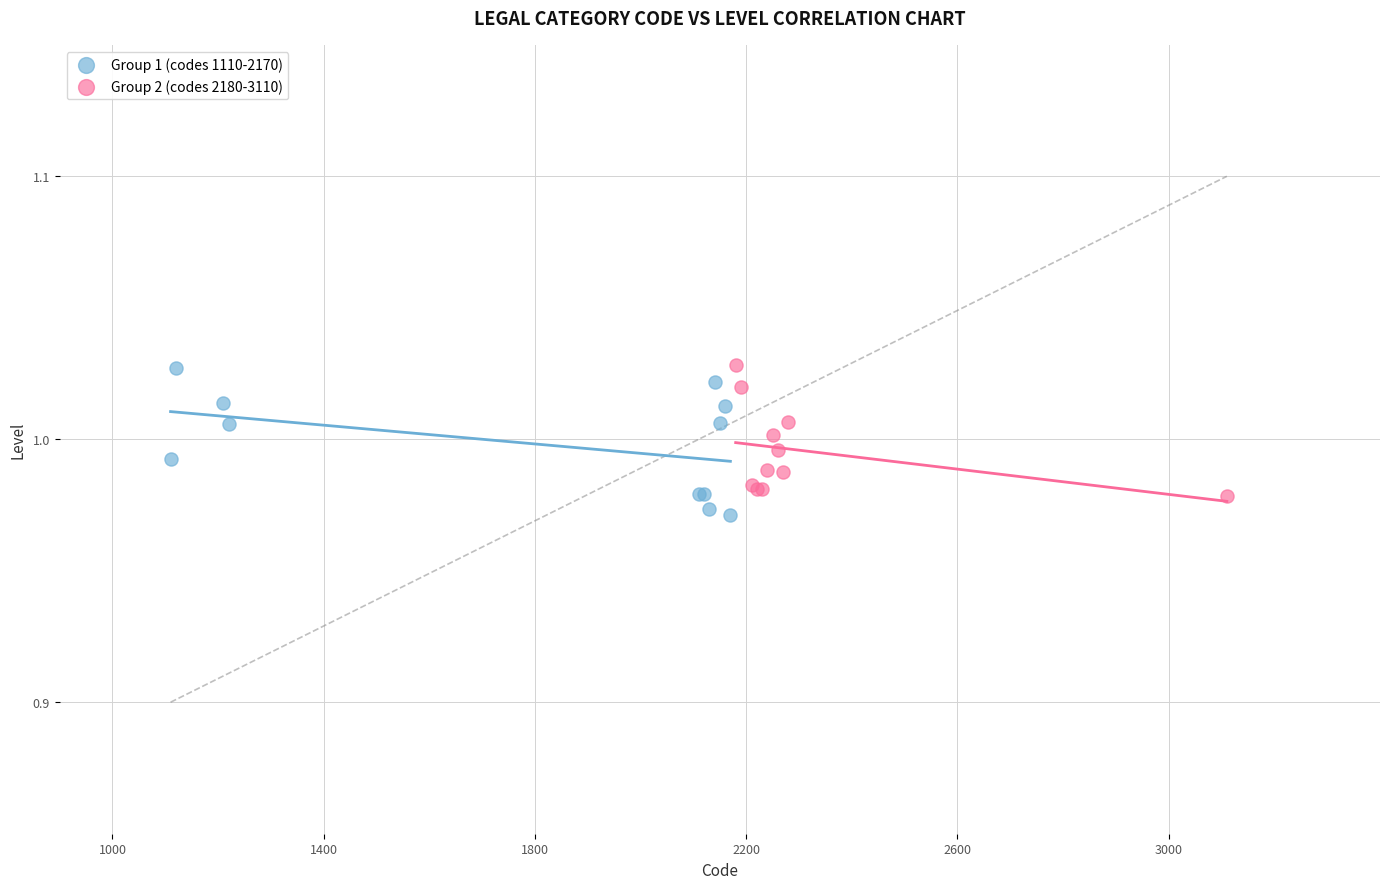

What are all the series names shown in the legend?

Group 1 (codes 1110-2170), Group 2 (codes 2180-3110)